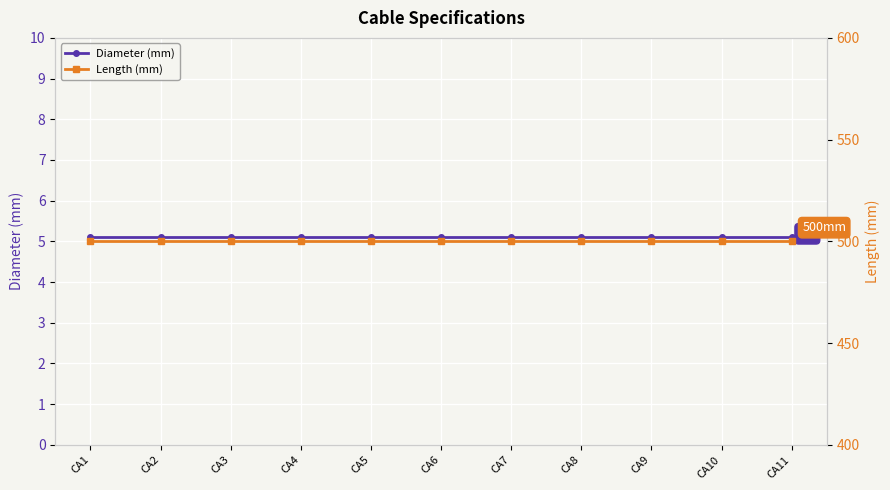

Between CA2 and CA11, which series saw the biggest shift?

Diameter (mm)